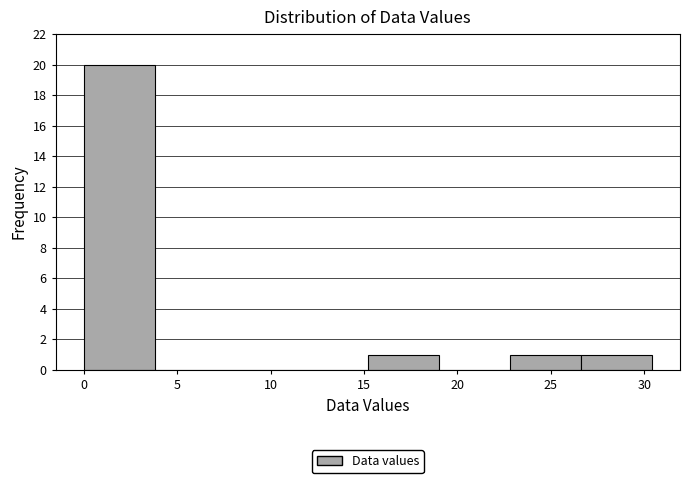

Reading left to right, list every bar in this chart as the range it spans on the x-axis followed by its height. Neither the bar edges nor the heights are printed on the chart, so give them approximately, as read against the axes.

0.0 to 4.0: 20
4.0 to 7.5: 0
7.5 to 11.5: 0
11.5 to 15.0: 0
15.0 to 19.0: 1
19.0 to 23.0: 0
23.0 to 26.5: 1
26.5 to 30.5: 1